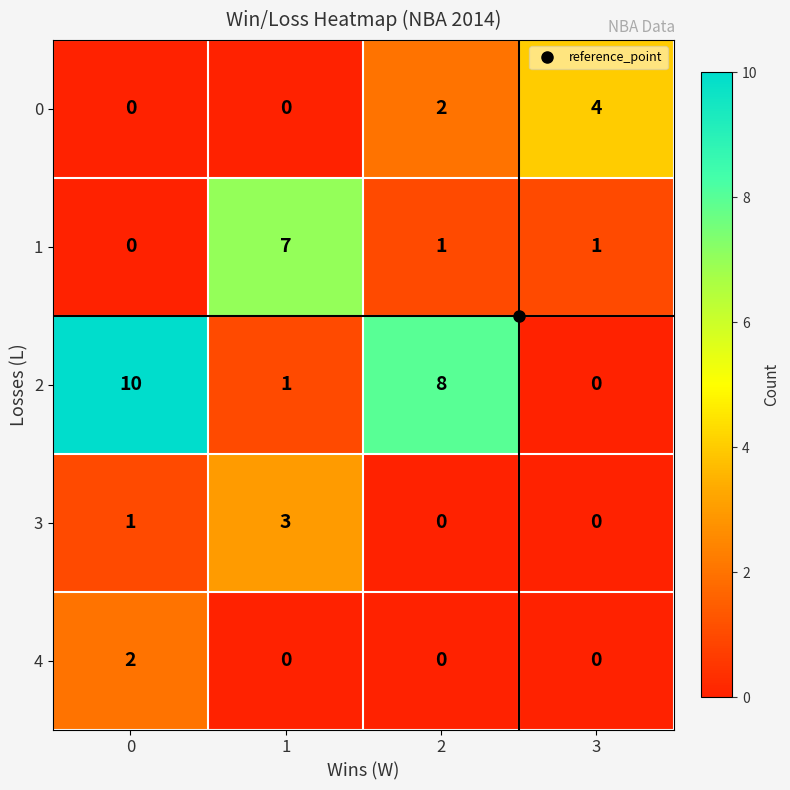

What is the highest value of the 3 series?

3